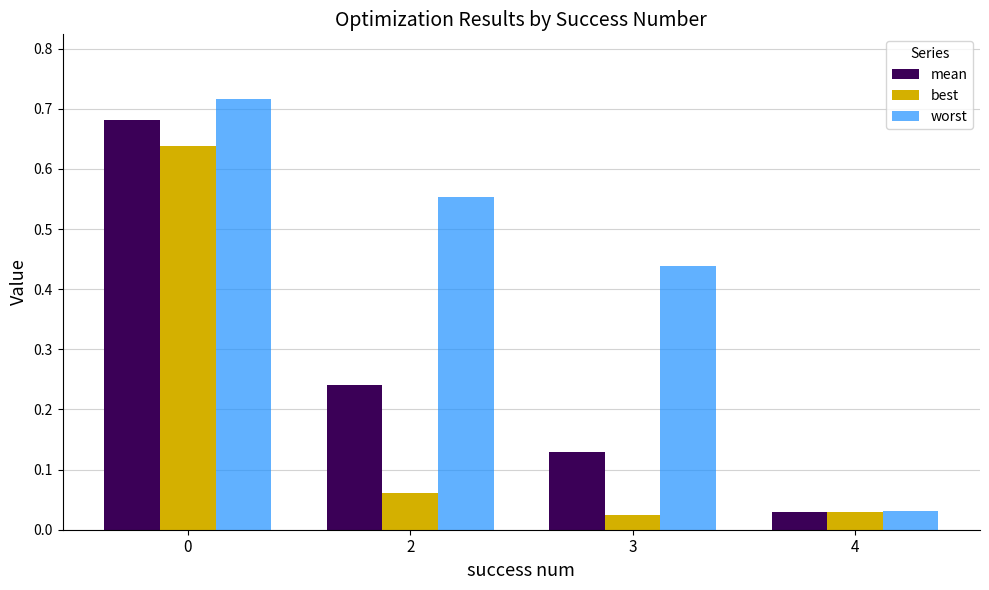

Is it true that worst equals 0.1 at 2?

False